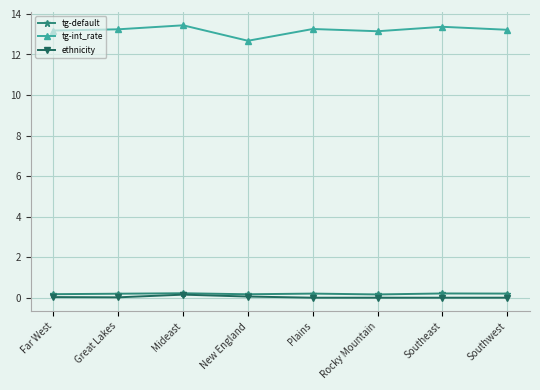

Which series has the largest range (max minus min)?

tg-int_rate